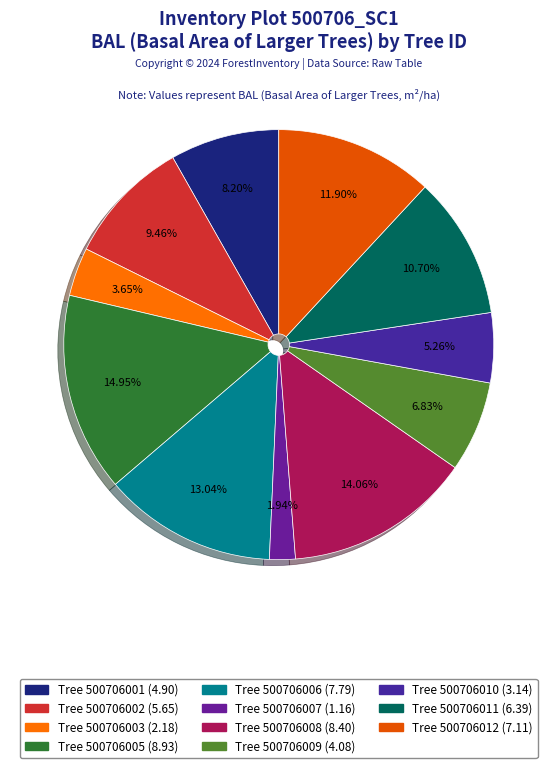

Count the number of slices in the pie.

11